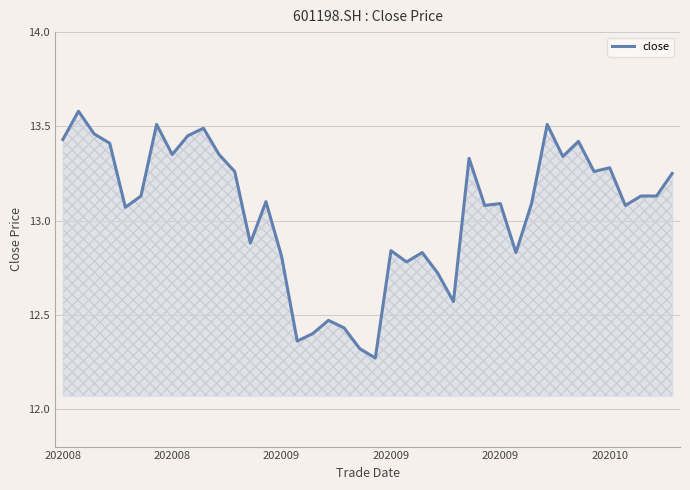

What is the difference between the maximum and minimum values?

1.3